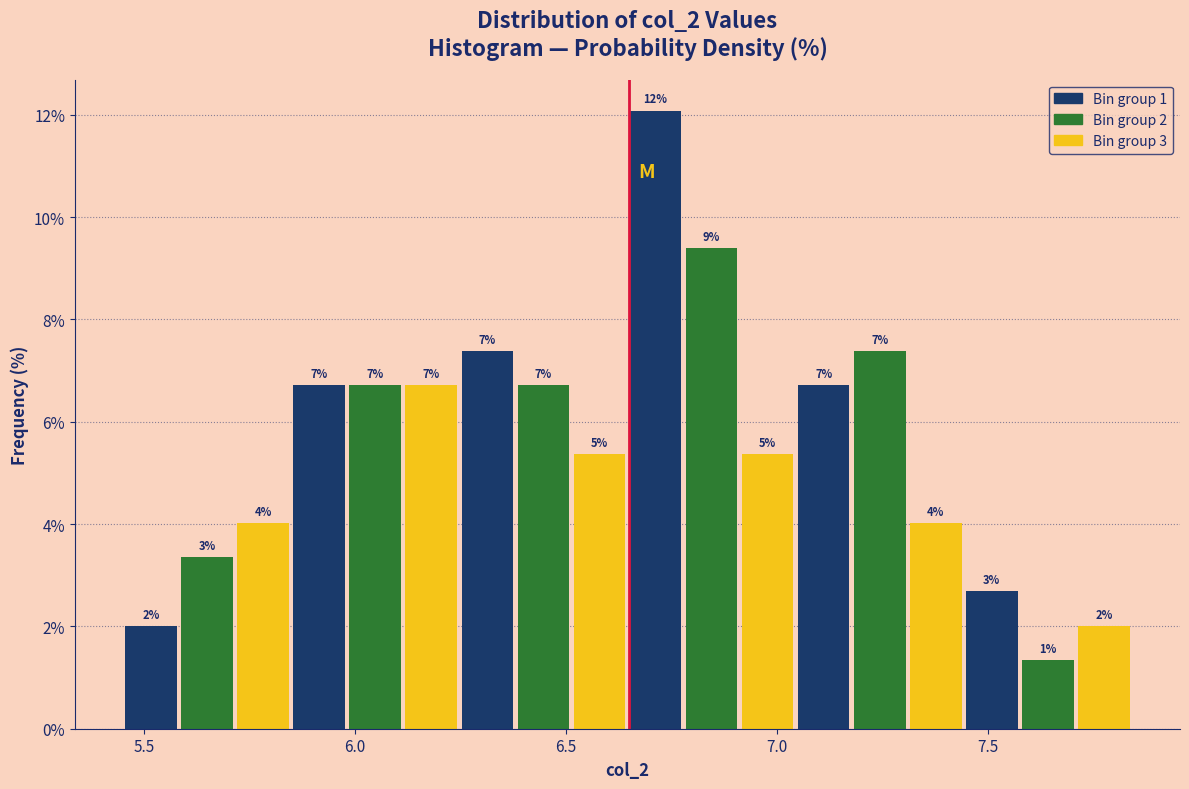

Read against the x-axis, roughly where is the centre of the tallest bar?

6.70